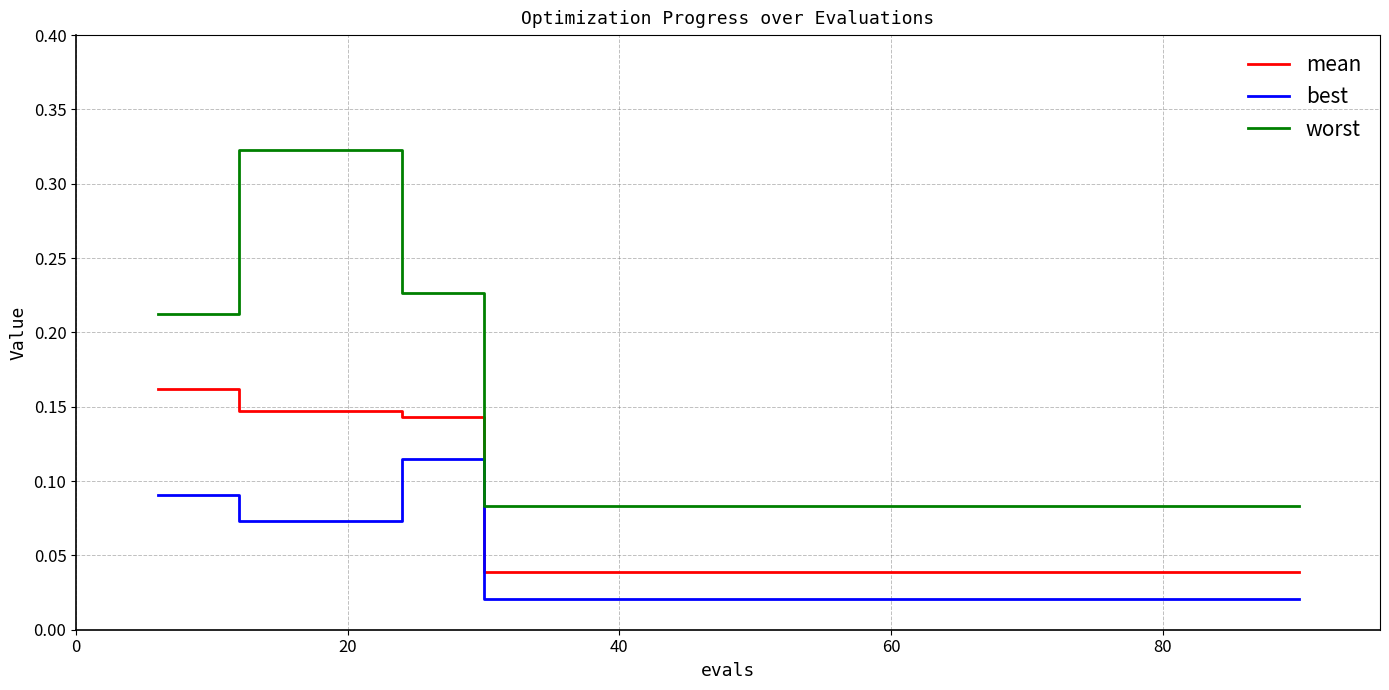

Does the chart have visible grid lines?

Yes